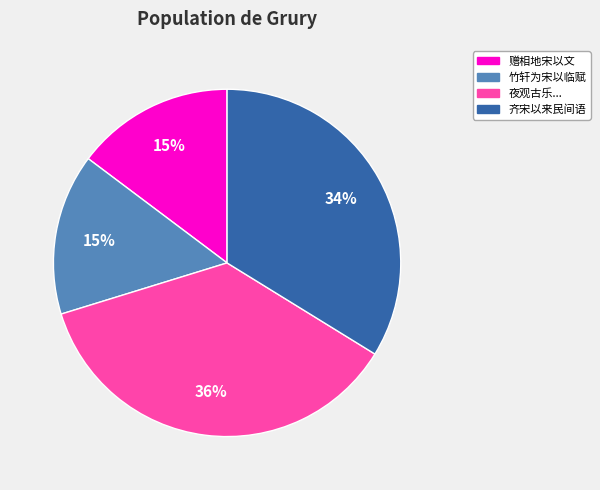

Does any single category account for the majority?

No